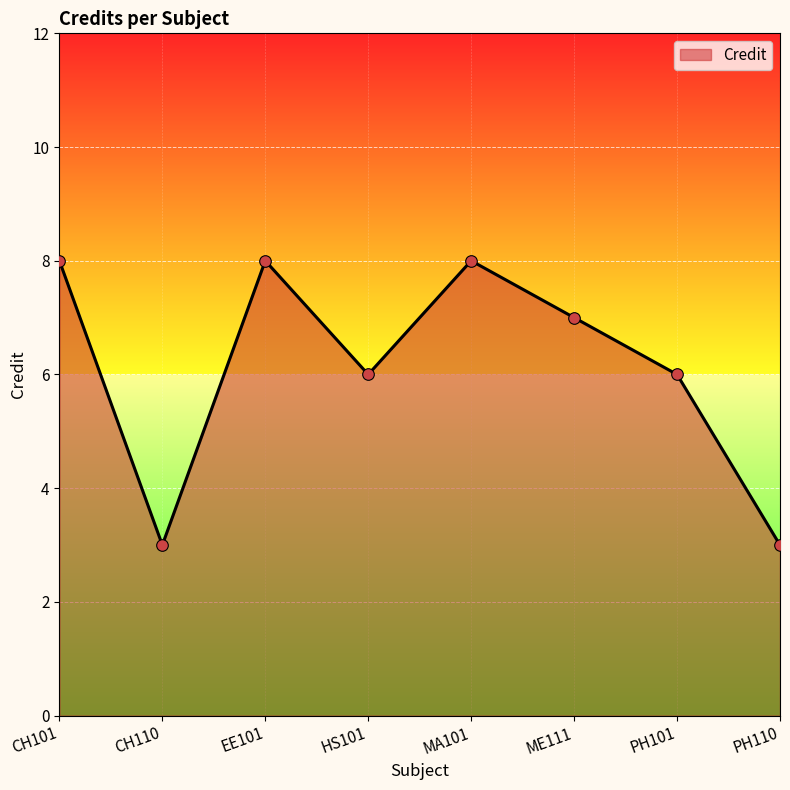

Between PH101 and ME111, which is larger?

ME111